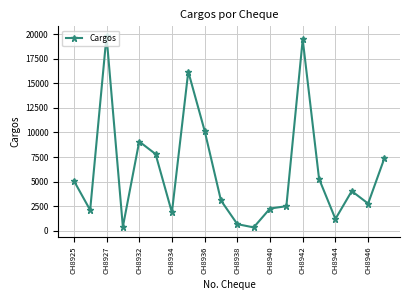

What is the greatest value displayed?

19811.0